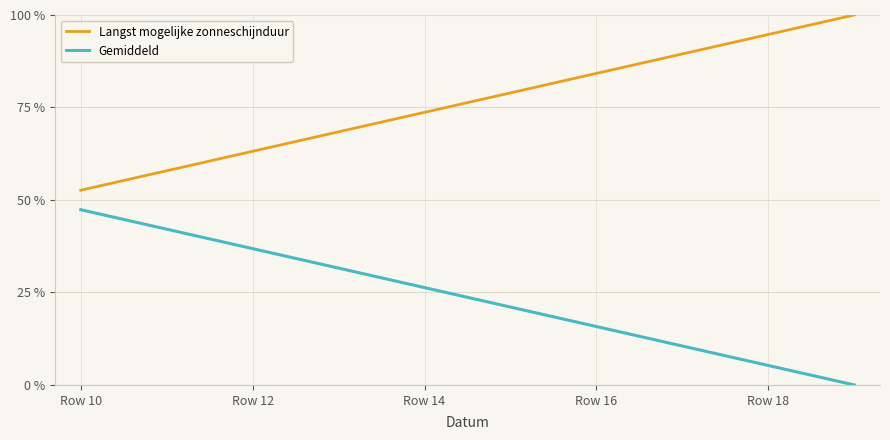

How many positive values does the Gemiddeld series have?

9